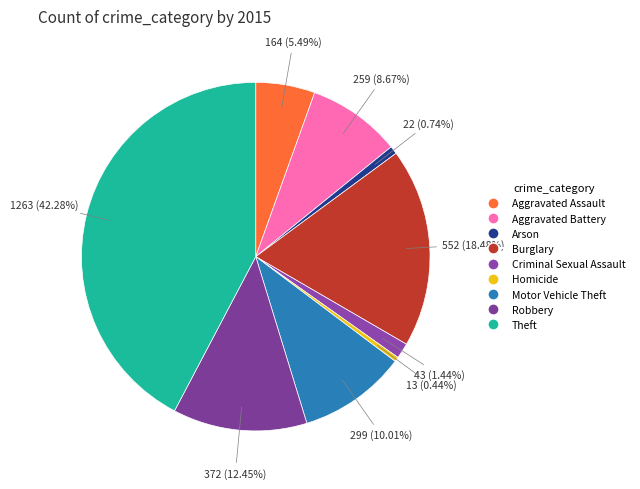

True or false: Homicide accounts for 15% of the total.

False